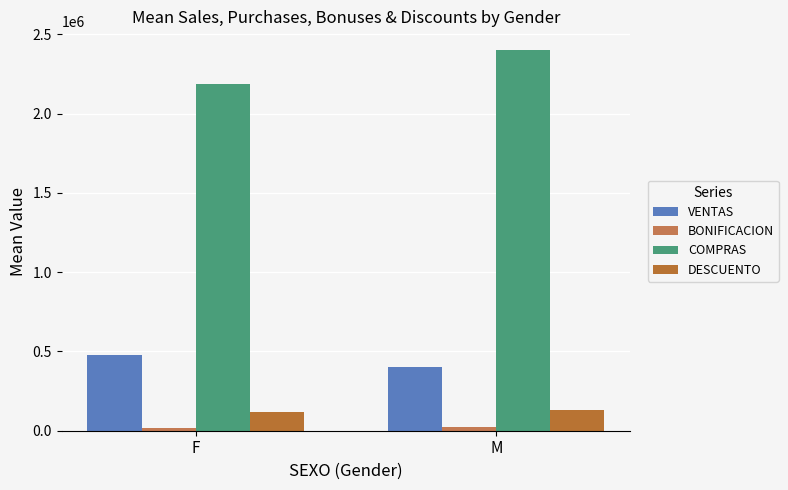

Which series has the largest range (max minus min)?

COMPRAS